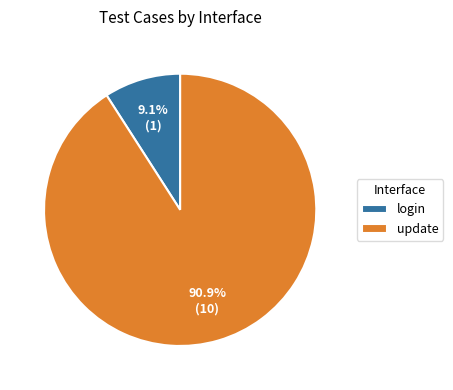

Count the number of slices in the pie.

2